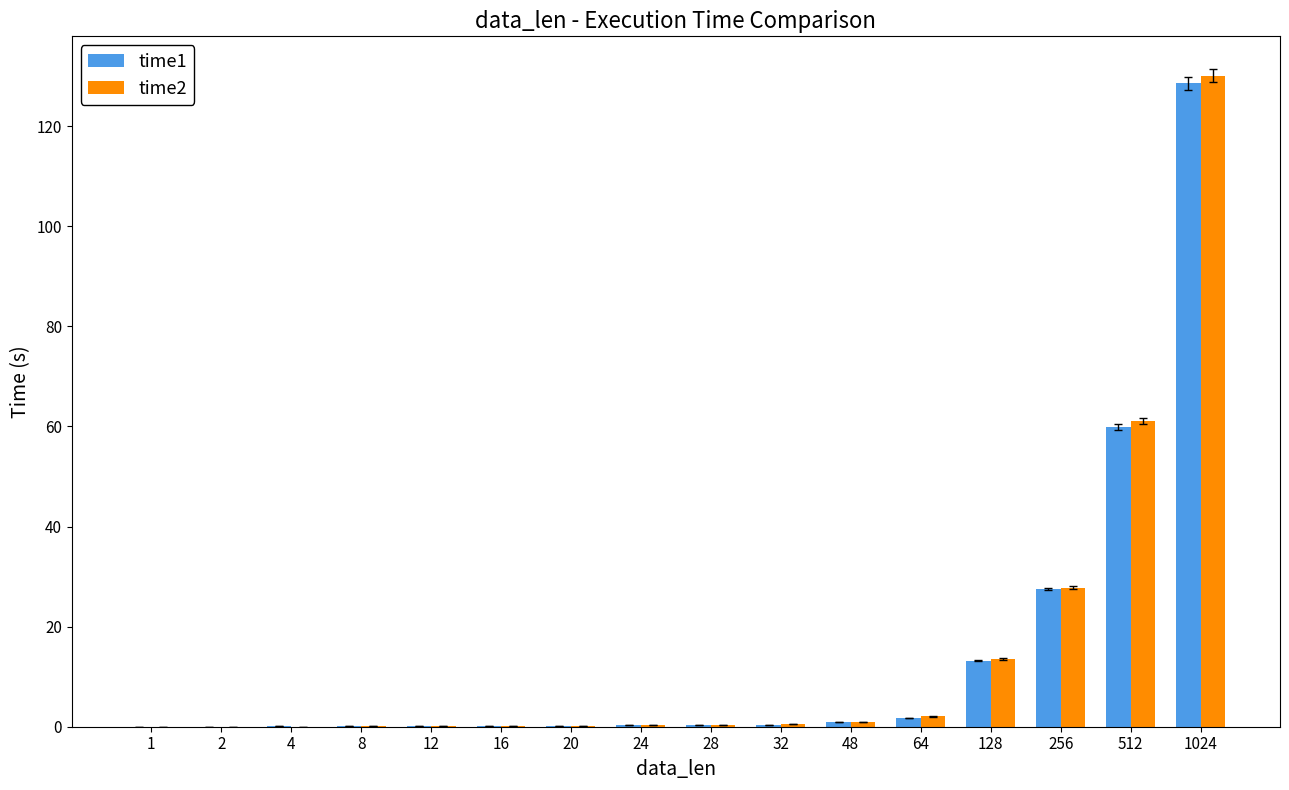

At which category is the sum across all series the highest?

1024